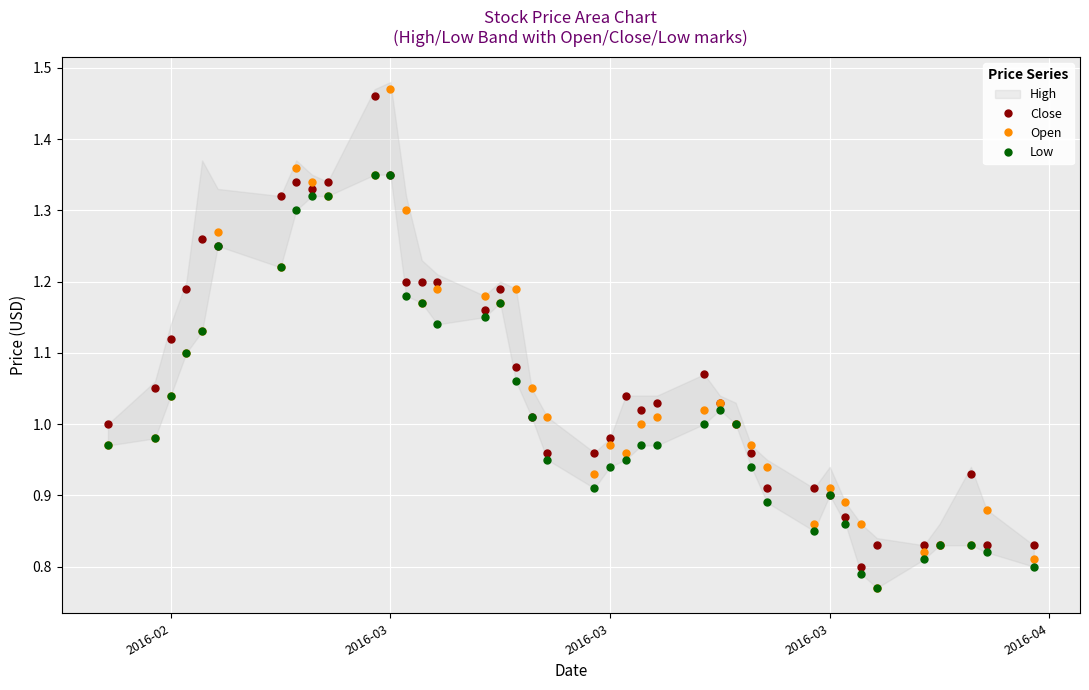

Does the chart display data point markers on the line(s)?

Yes